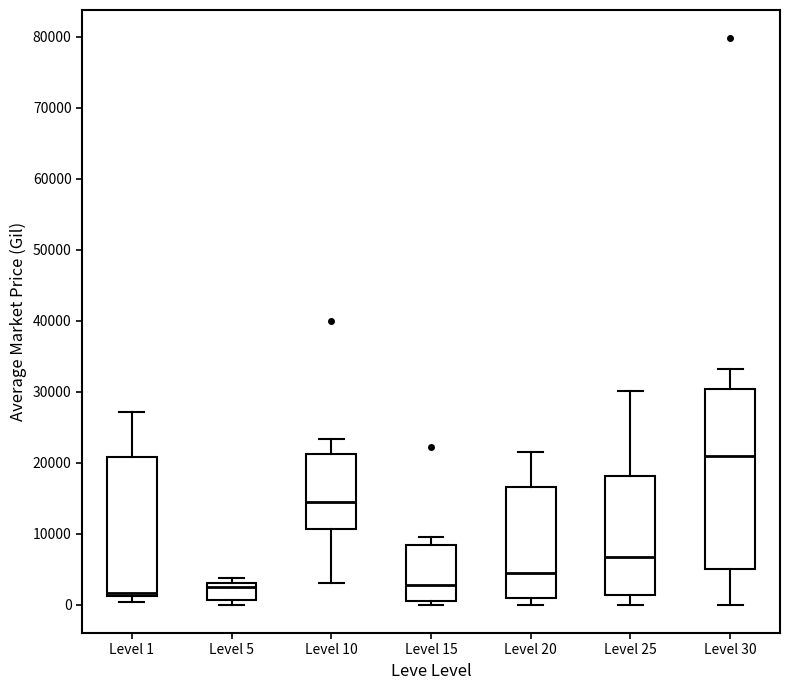

Reading left to right, read every box against the y-axis: the position of its median line, the range the box covers, and the ends of its whiskers. The values are not printed on the chart, so give them approximately, as read against the axis.

Level 1: median 2000, box 1000 to 21000, whiskers 0 to 27000
Level 5: median 2000, box 1000 to 3000, whiskers 0 to 4000
Level 10: median 14000, box 11000 to 21000, whiskers 3000 to 23000
Level 15: median 3000, box 0 to 8000, whiskers 0 (just below the box's lower edge) to 10000
Level 20: median 5000, box 1000 to 17000, whiskers 0 to 22000
Level 25: median 7000, box 1000 to 18000, whiskers 0 to 30000
Level 30: median 21000, box 5000 to 30000, whiskers 0 to 33000